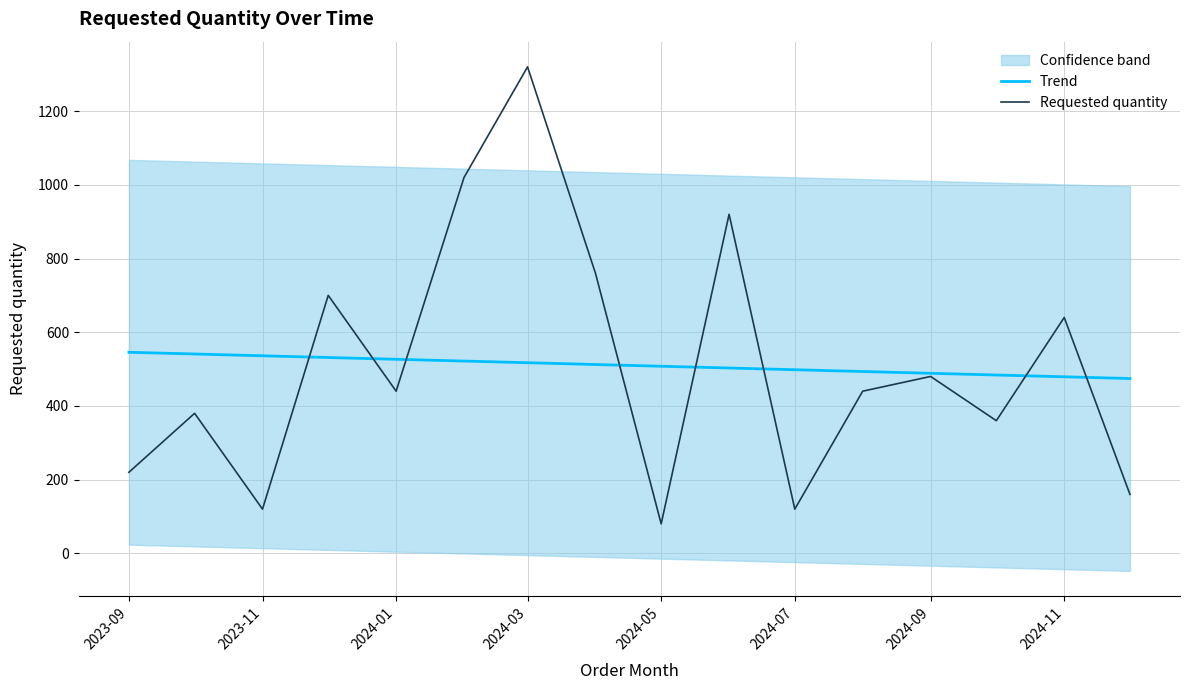

Reading left to right, extract all data points from this chart.

Trend: 545.6	540.9	536.1	531.4	526.6	521.7	517.2	512.4	507.7	502.9	498.2	493.4	488.6	483.9	479.1	474.4
Requested quantity: 220.0	380.0	120.0	700.0	440.0	1020.0	1320.0	760.0	80.0	920.0	120.0	440.0	480.0	360.0	640.0	160.0